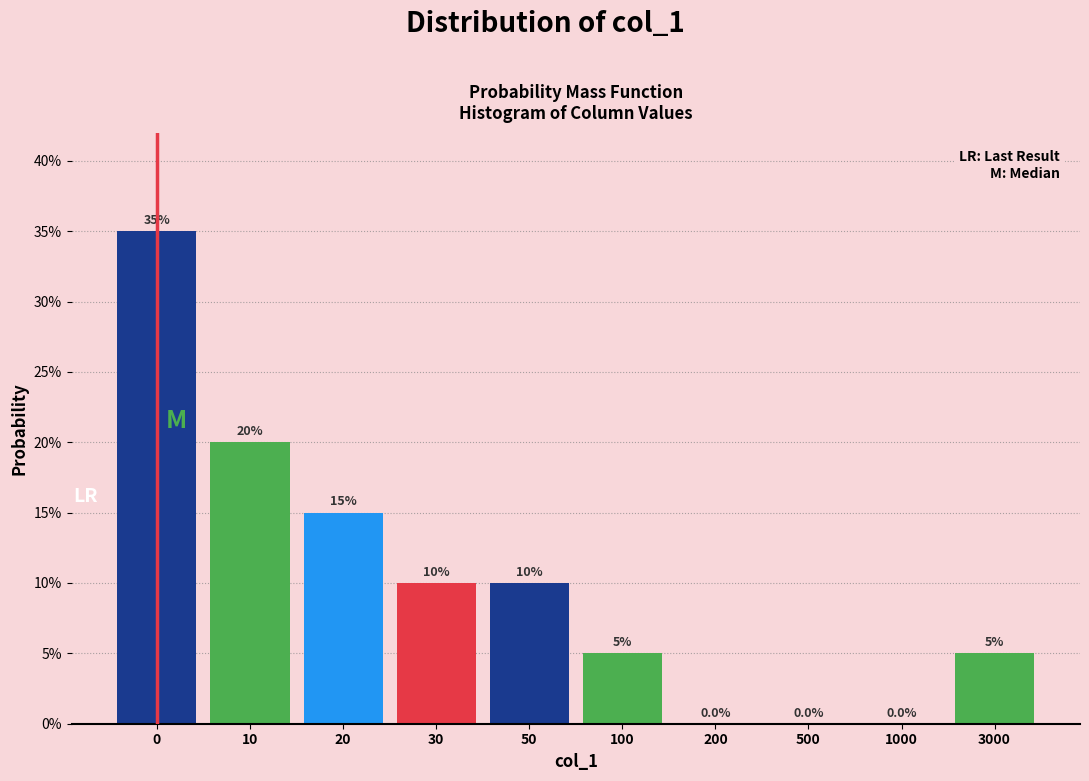

Reading left to right, what are all the values shown in this chart?

0=35	10=20	20=15	30=10	50=10	100=5	200=0	500=0	1000=0	3000=5